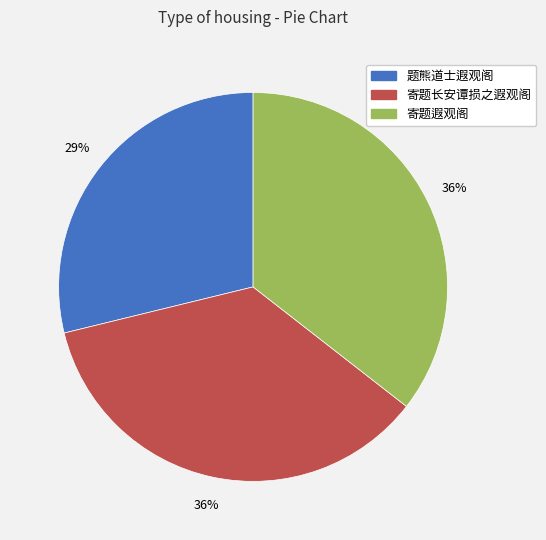

Which category has the smallest portion of the pie?

题熊道士遐观阁